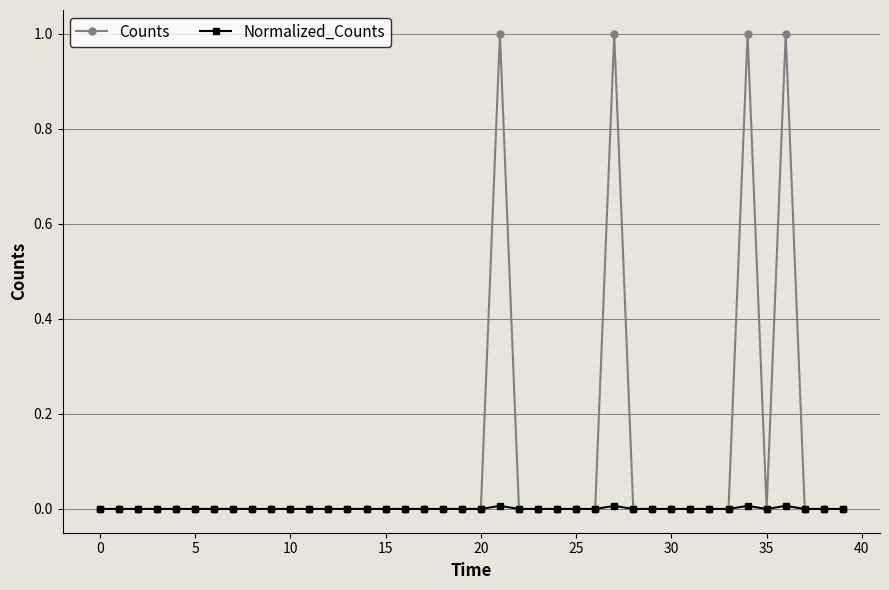

What is the maximum value shown in the chart?

1.0